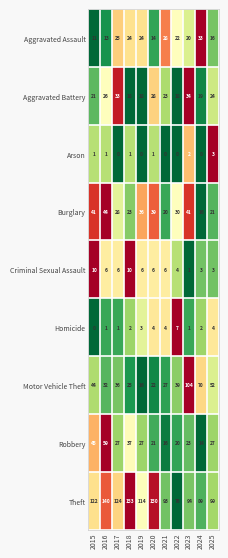

How many Homicide values are between 1 and 4?

9